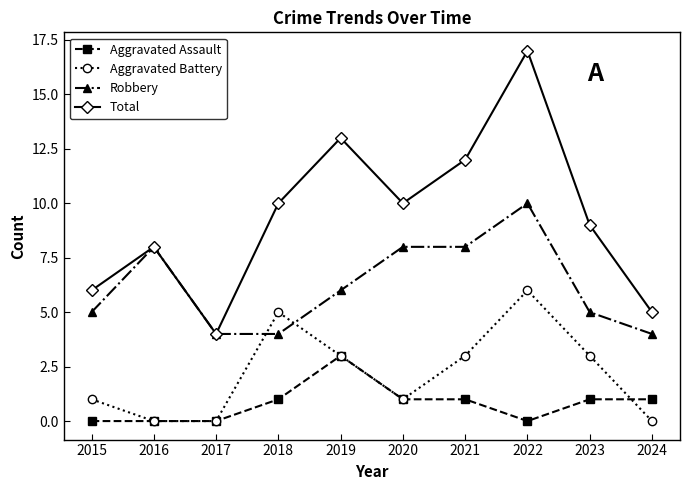

What value does the Robbery series have at 2018?

4